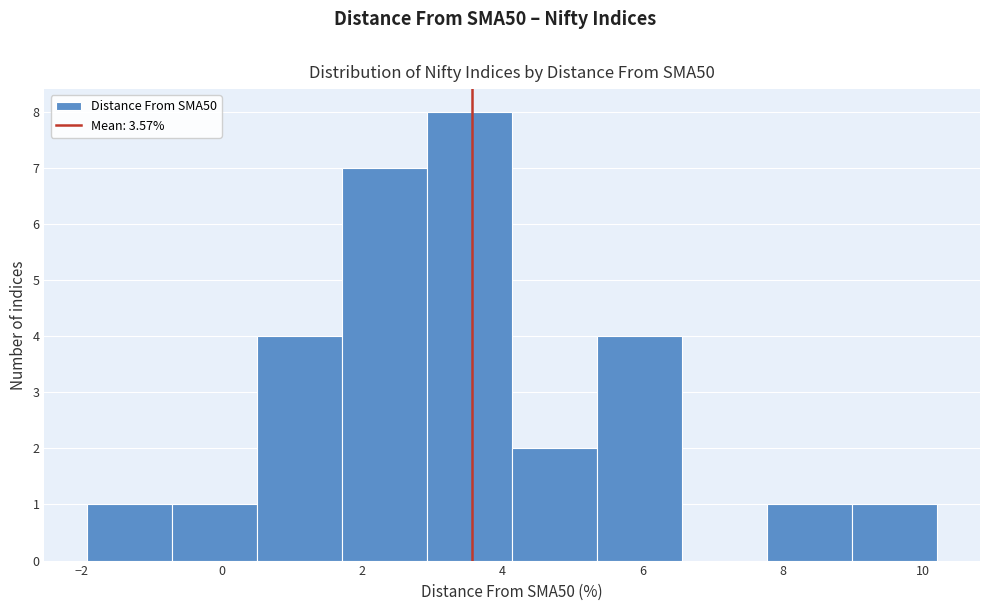

Reading left to right, transcribe this chart: for each bar, give the range it covers on the x-axis and its height. Neither the bar edges nor the heights are printed on the chart, so give them approximately, as read against the axes.

-2.0 to -0.8: 1
-0.8 to 0.6: 1
0.6 to 1.8: 4
1.8 to 3.0: 7
3.0 to 4.2: 8
4.2 to 5.4: 2
5.4 to 6.6: 4
6.6 to 7.8: 0
7.8 to 9.0: 1
9.0 to 10.2: 1